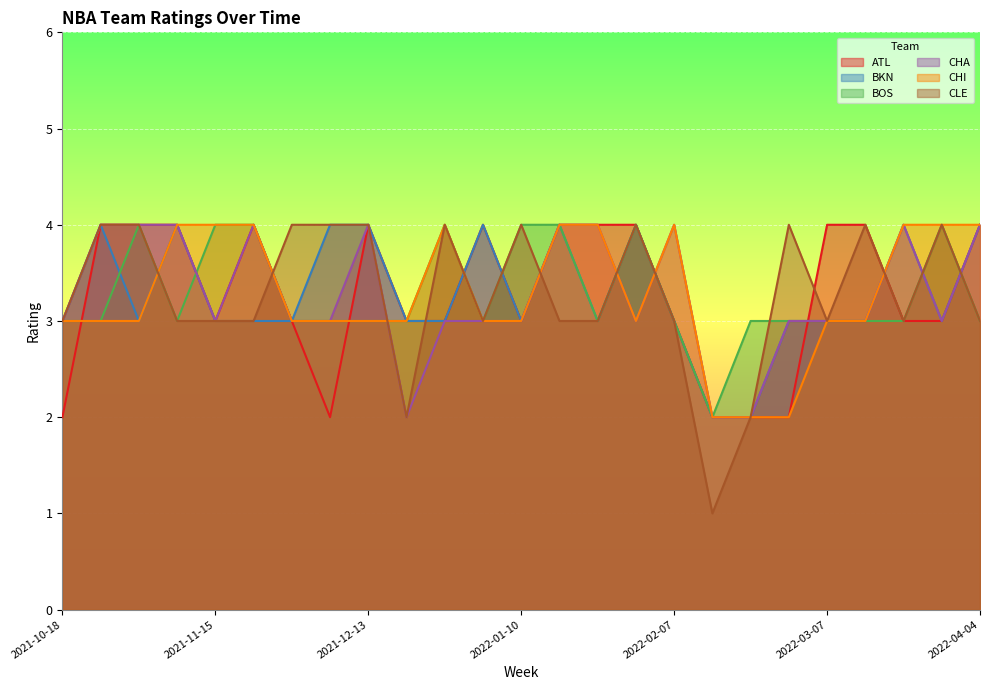

What is the difference between the highest and lowest values at 2021-12-06?

2